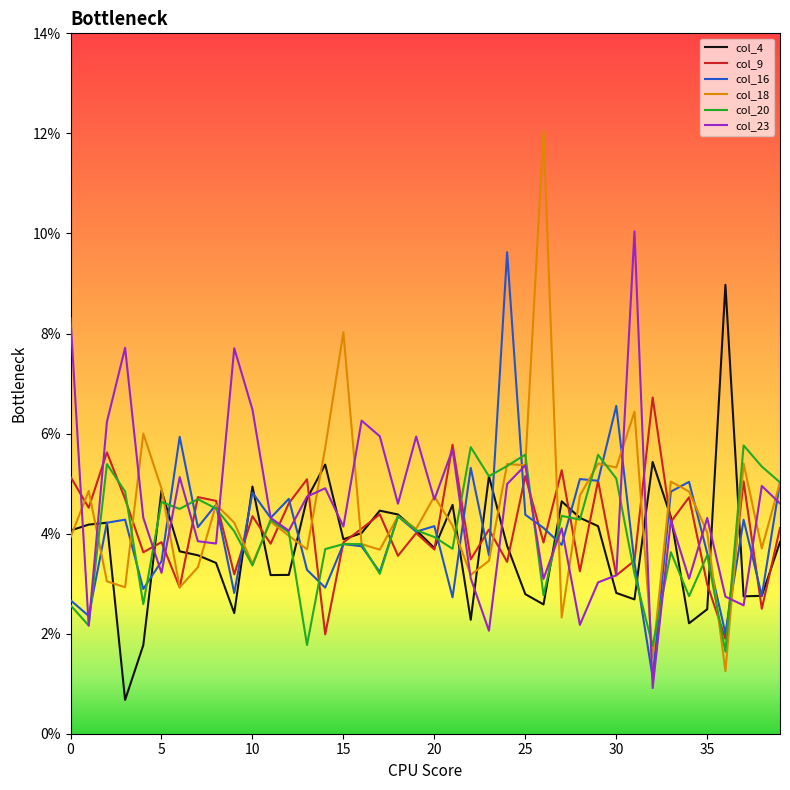

Does the chart have visible grid lines?

No